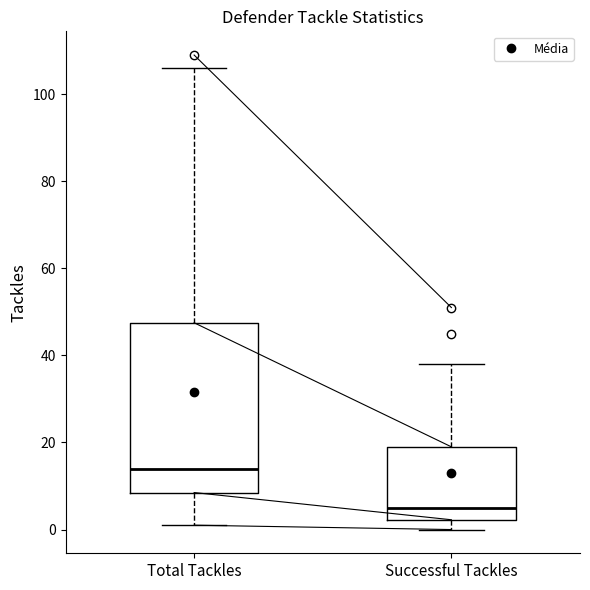

Where does the upper whisker of the box for Total Tackles end on the y-axis? The values are not printed on the chart, so give them approximately, as read against the axis.

106